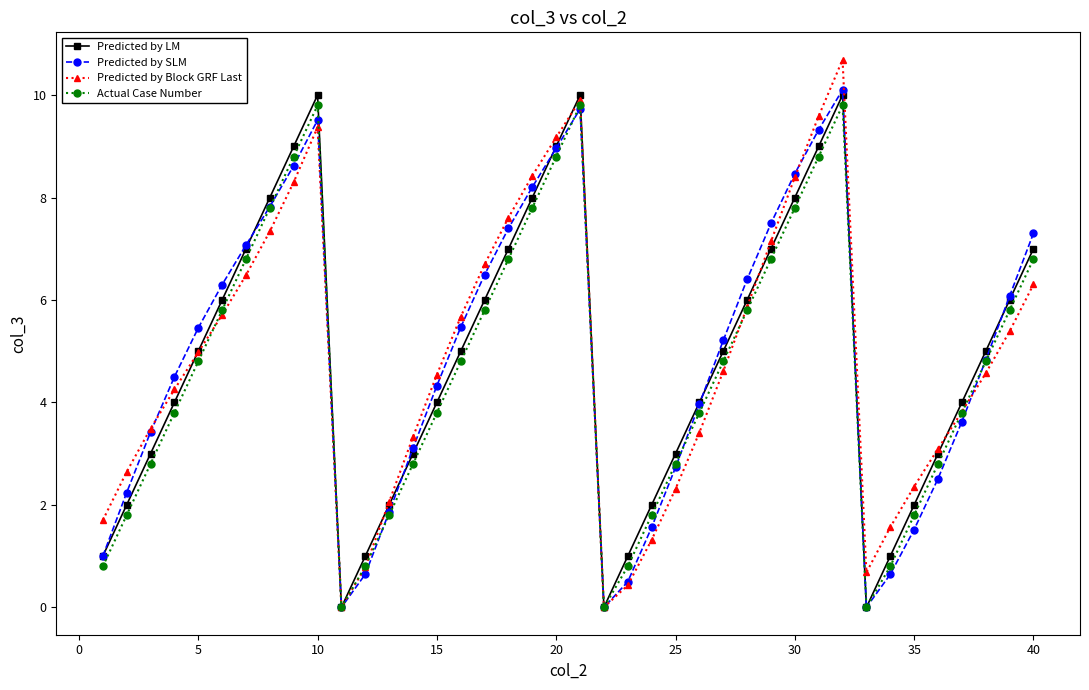

What is the value of the Actual Case Number point at the 3rd from the left?

2.8